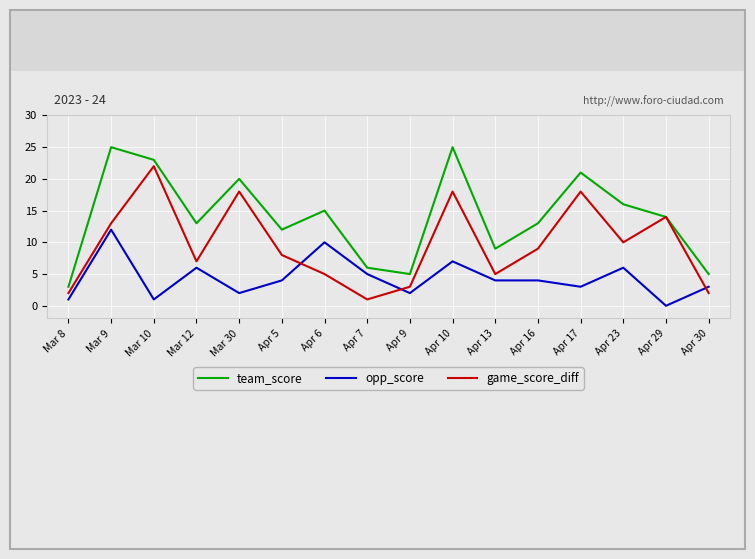

Which series has the largest total across all categories?

team_score